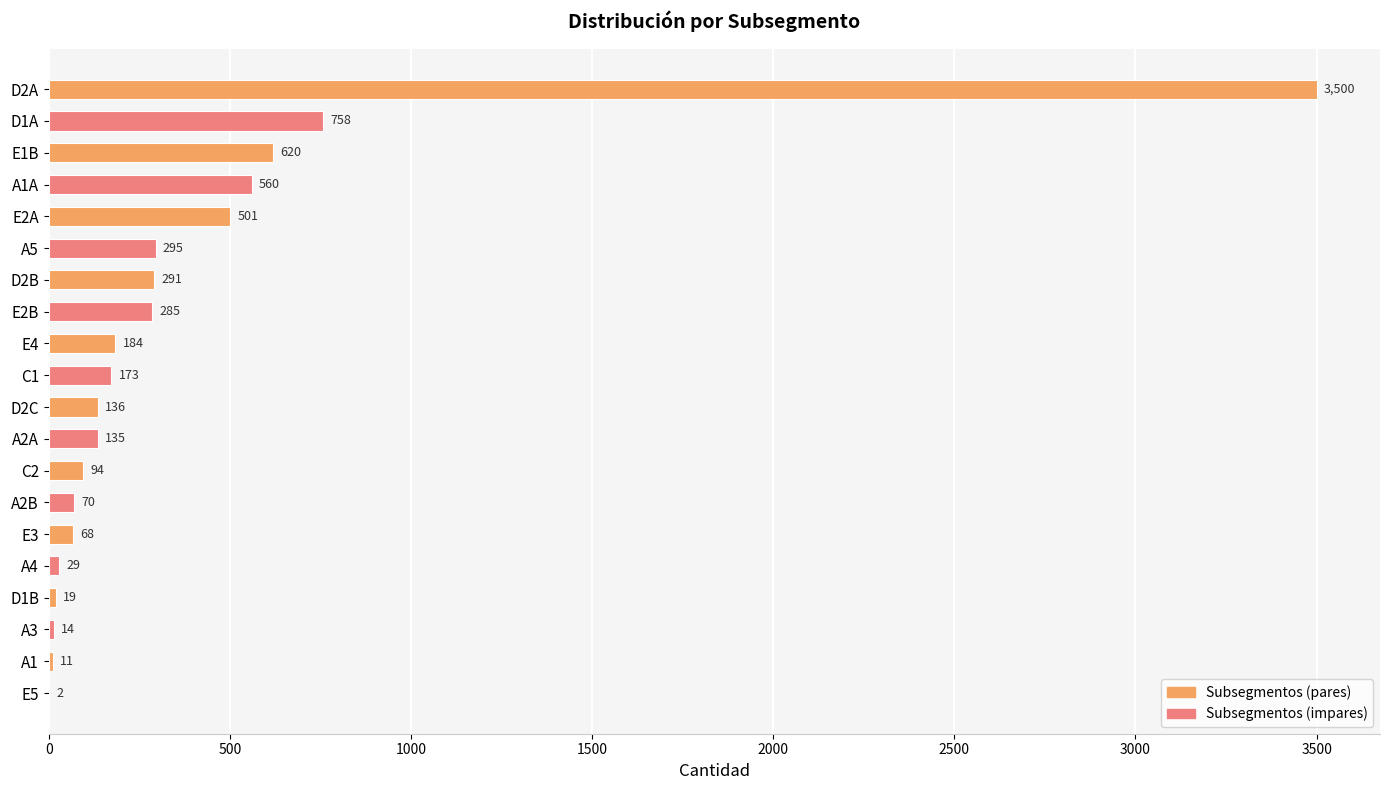

The chart shows a value of 68 at E3. True or false?

True